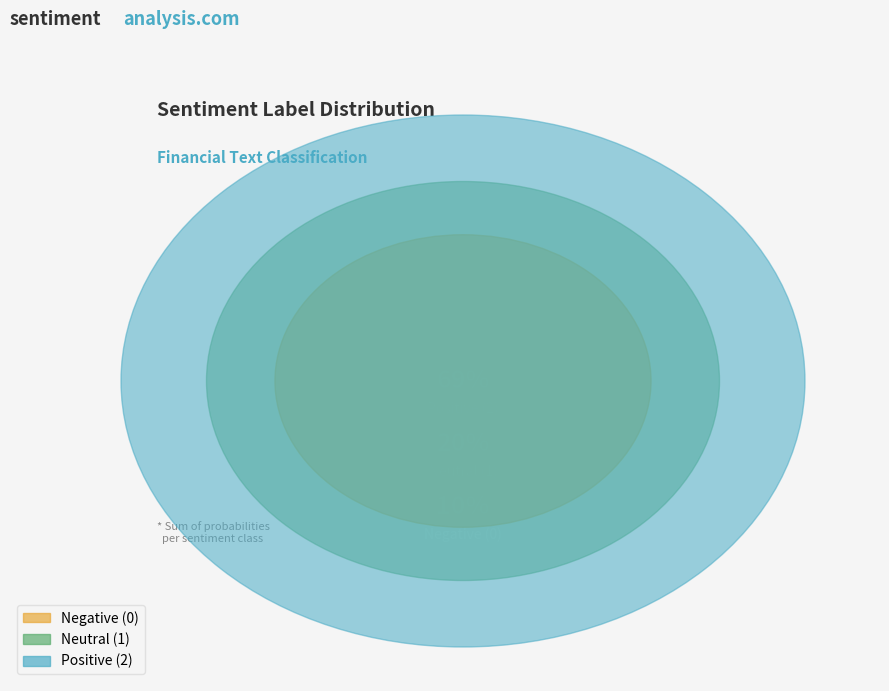

True or false: 2 accounts for 9% of the total.

False